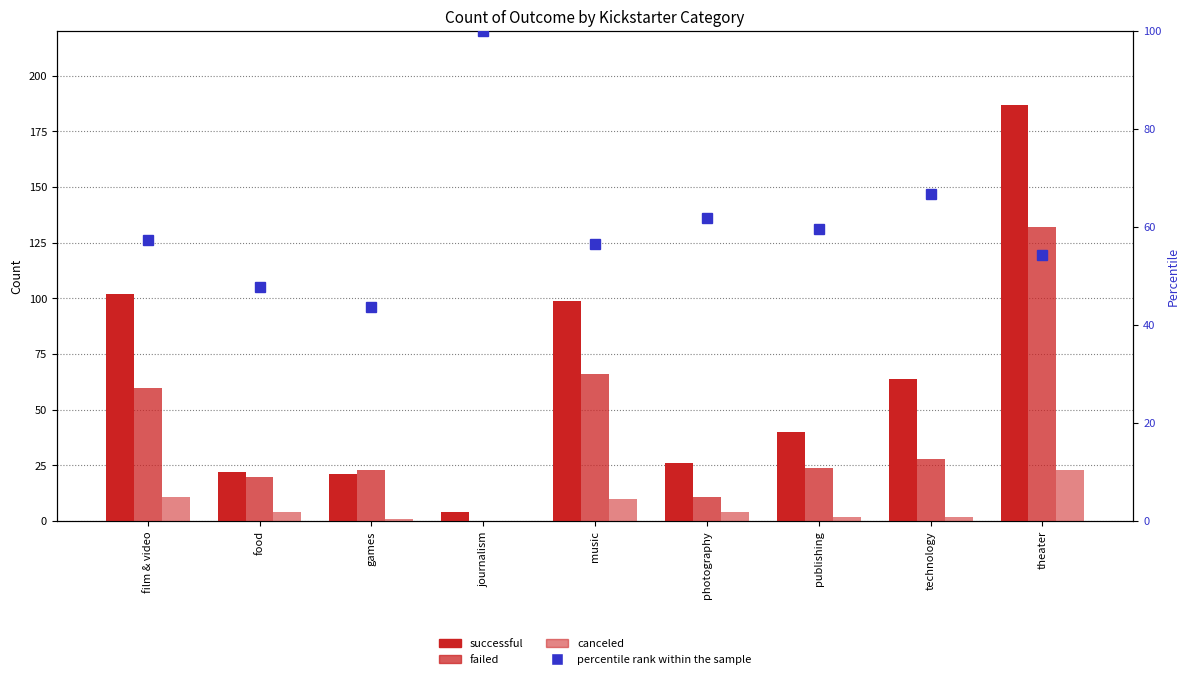

At which label does failed reach its peak?

theater